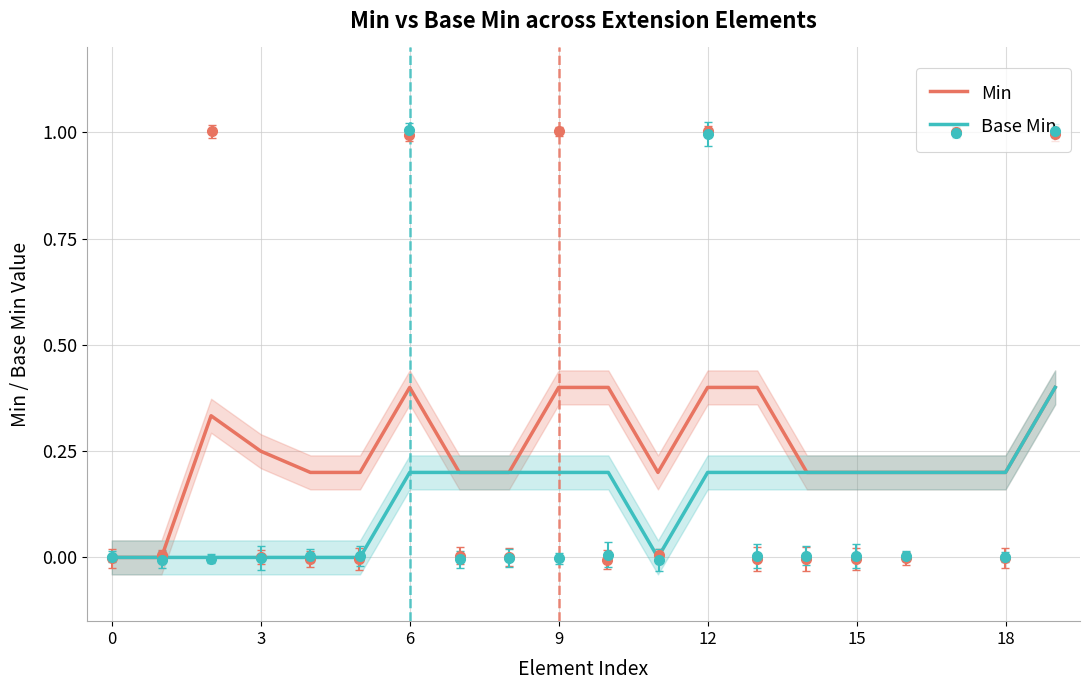

True or false: Base Min has a value of 0.0 at 0.

True